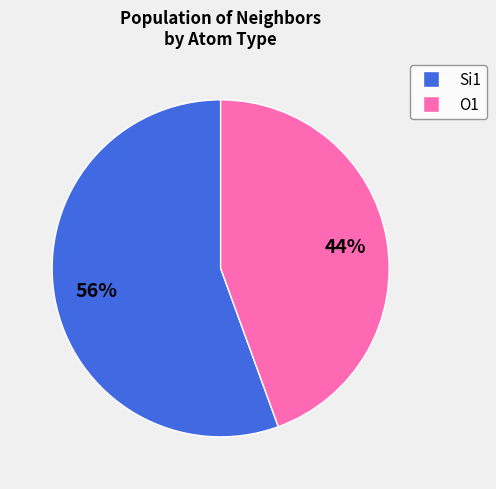

Is there any slice that represents more than half of the pie?

Yes